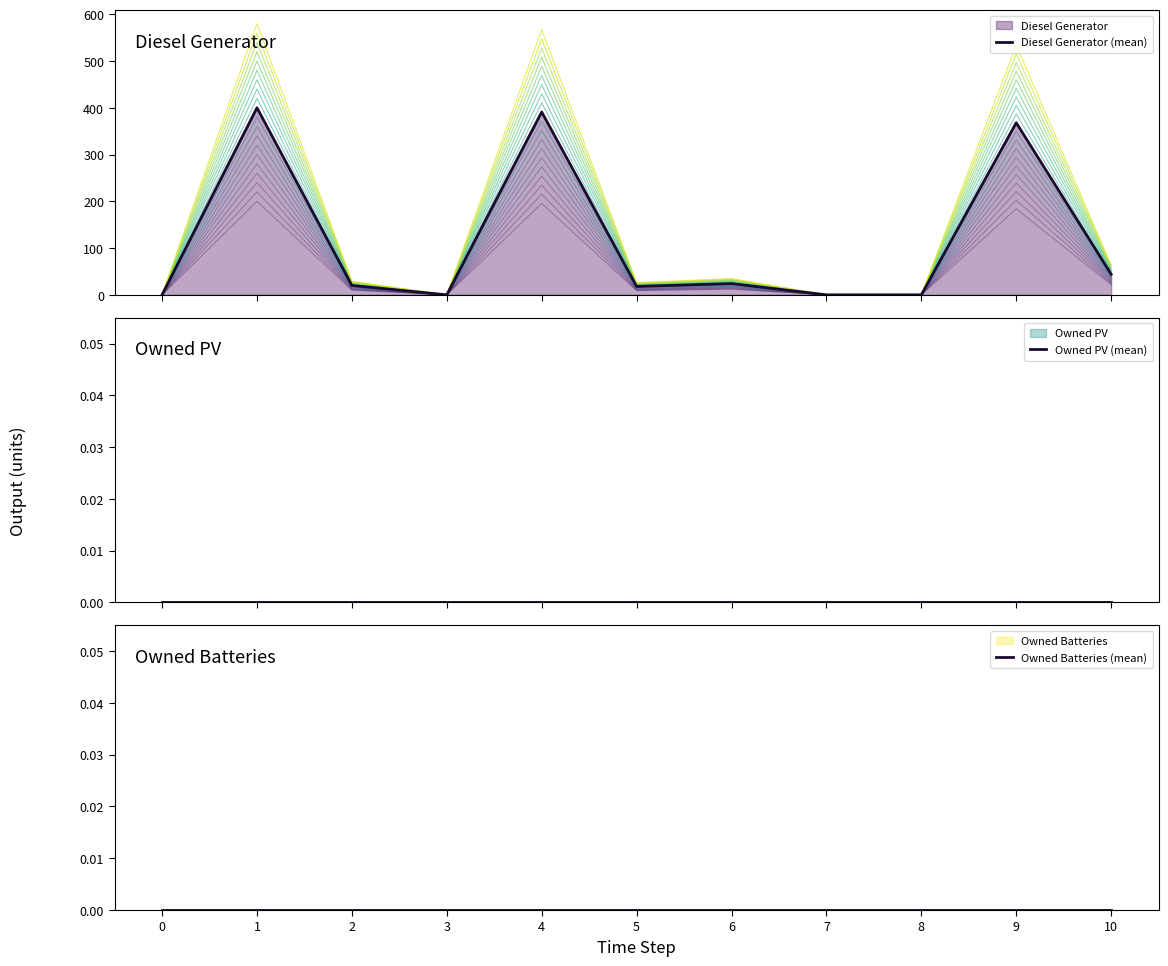

True or false: Owned PV (mean) and Owned Batteries (mean) cross at least once.

False